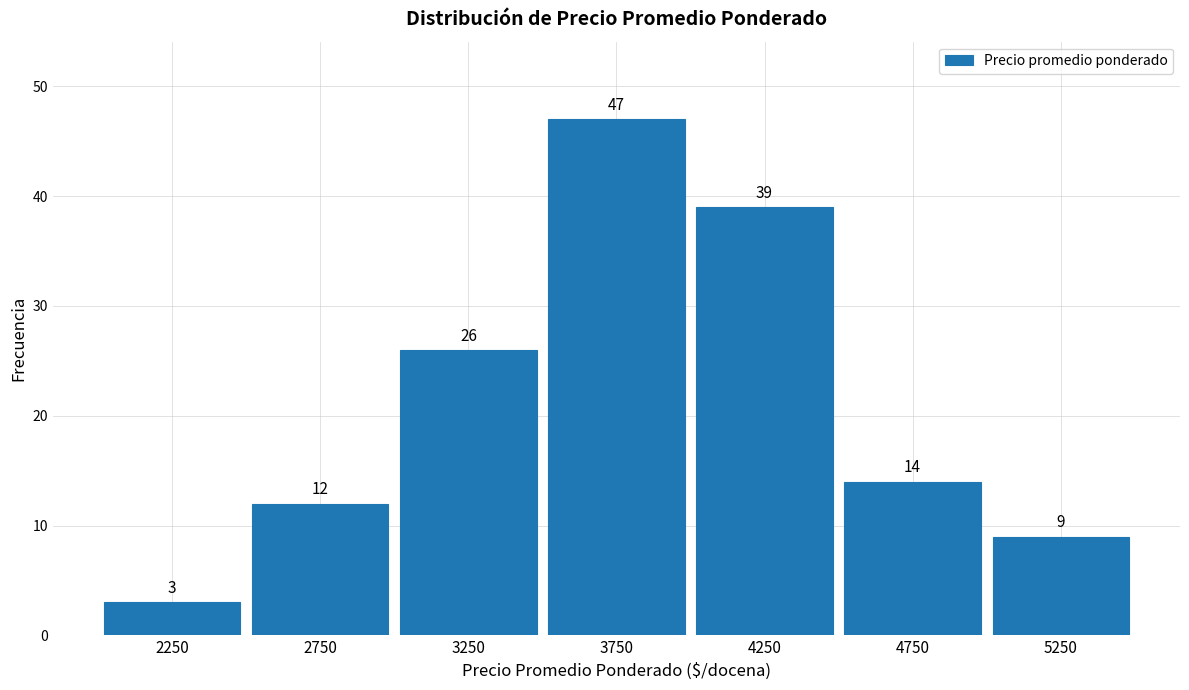

Reading left to right, transcribe this chart: for each bar, give the range it covers on the x-axis and its height.

2000 to 2500: 3
2500 to 3000: 12
3000 to 3500: 26
3500 to 4000: 47
4000 to 4500: 39
4500 to 5000: 14
5000 to 5500: 9